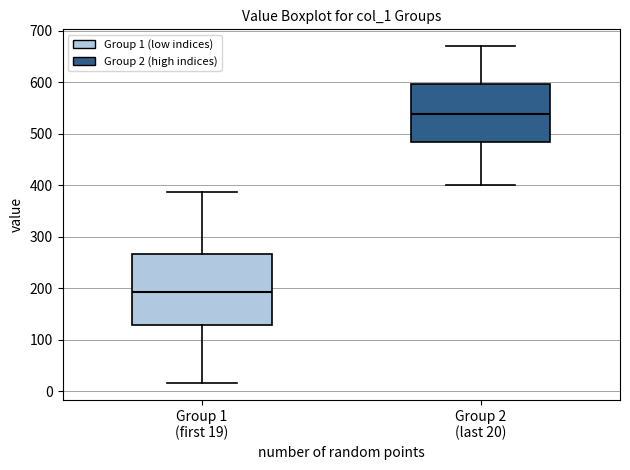

Reading left to right, transcribe this box plot: for each box, give where its median line is, the range the box spans, and where its two whiskers end, as read against the y-axis. The values are not printed on the chart, so give them approximately, as read against the axis.

Group 1 (first 19): median 190, box 130 to 270, whiskers 20 to 390
Group 2 (last 20): median 540, box 480 to 600, whiskers 400 to 670